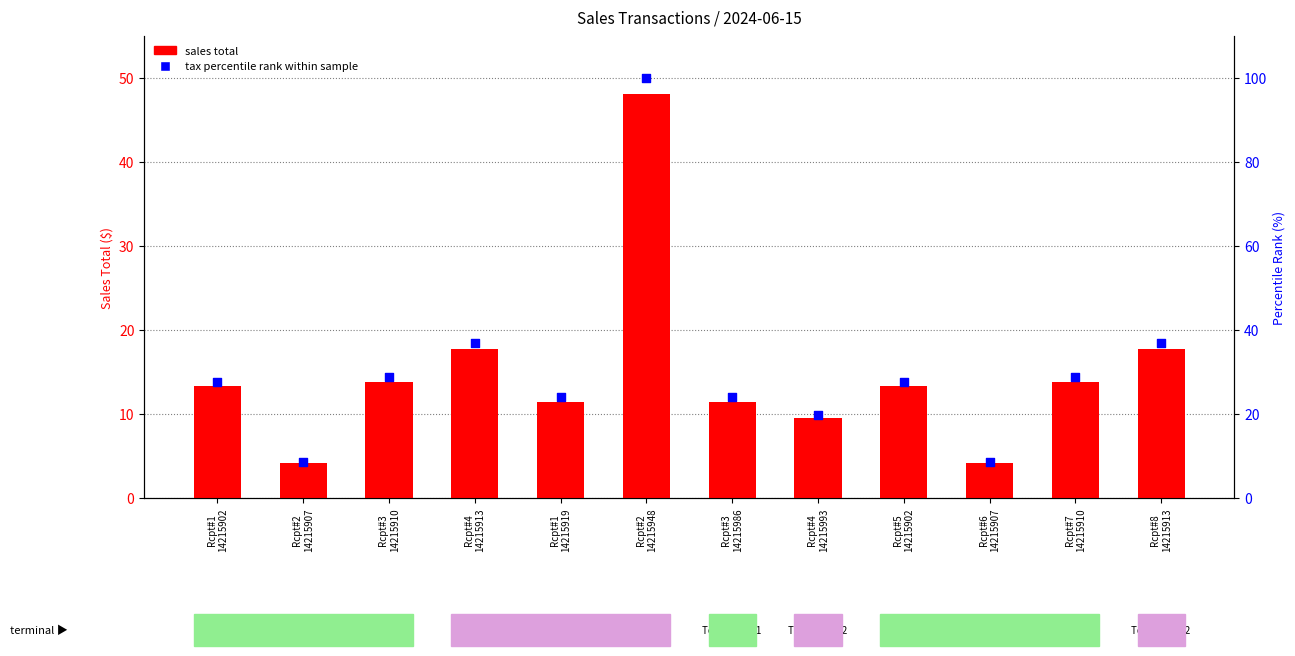

What are all the series names shown in the legend?

sales total, tax percentile rank